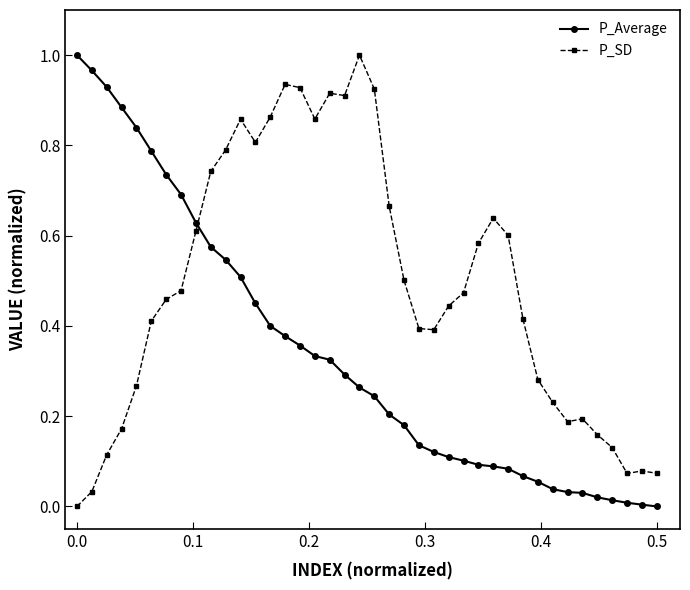

Which series has the largest total across all categories?

P_SD